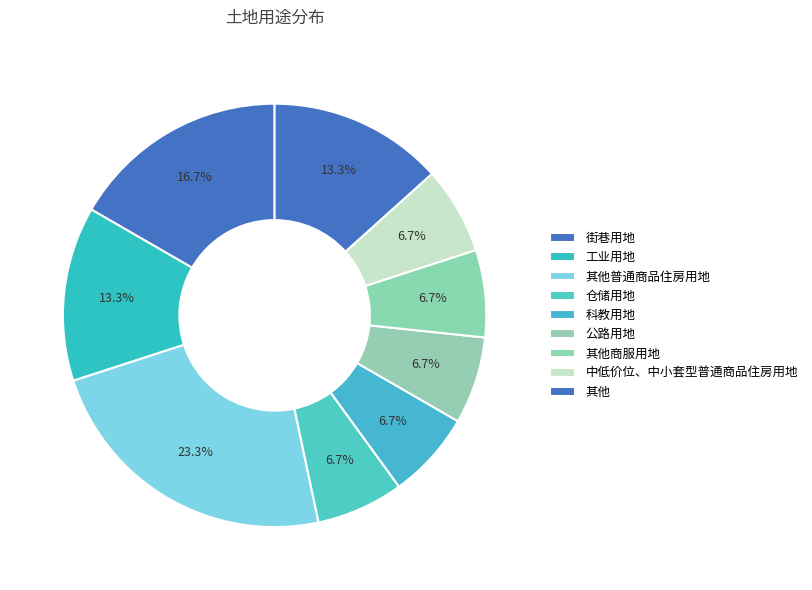

The 街巷用地 slice represents 27% of the pie. True or false?

False